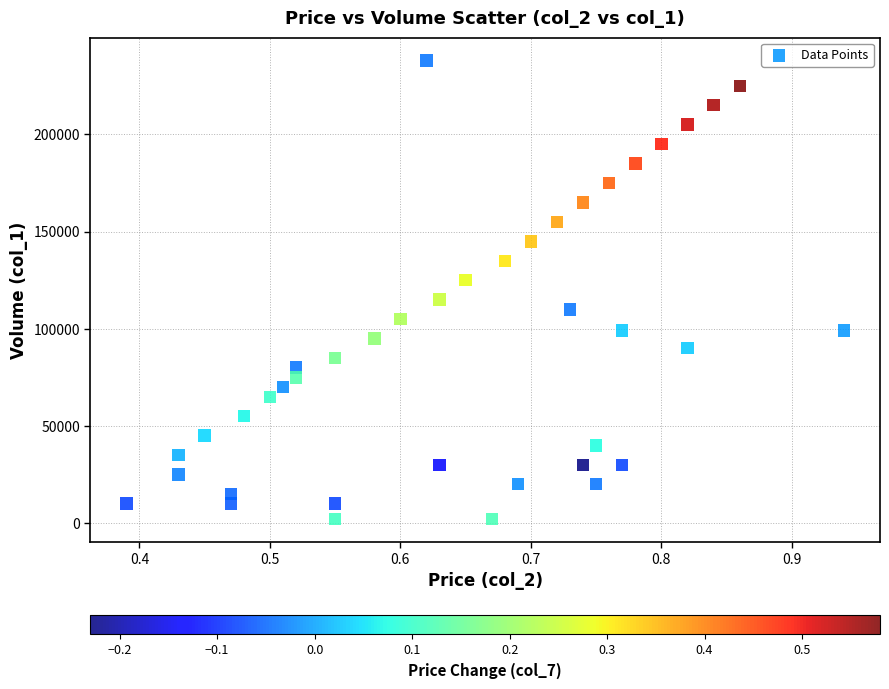

What is the range of Y values (max minus min)?

236000